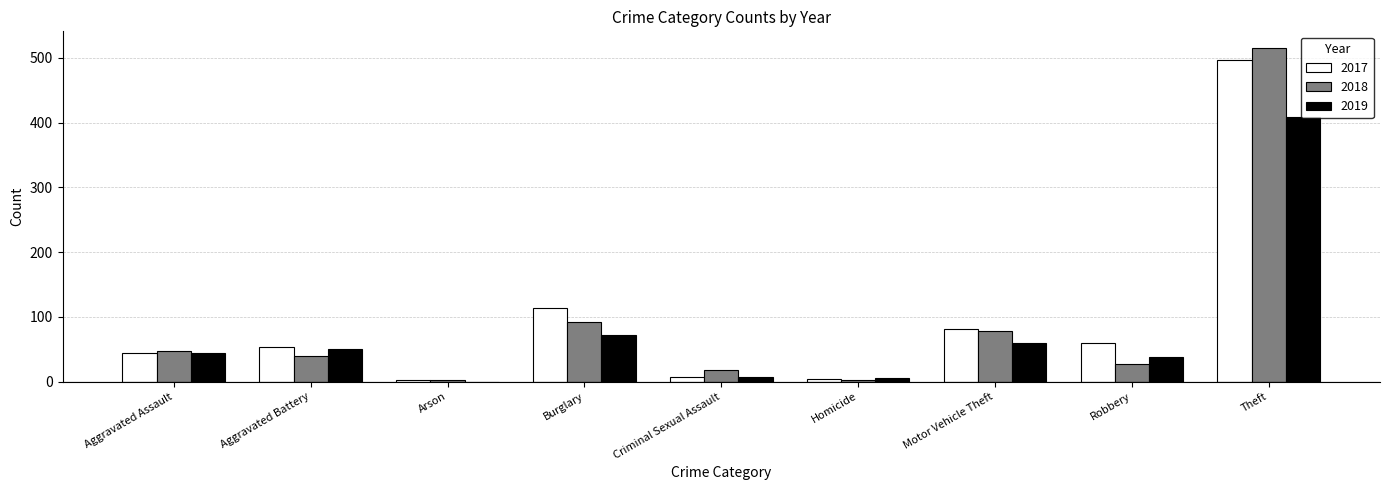

What is the sum of all 2019 values?

686